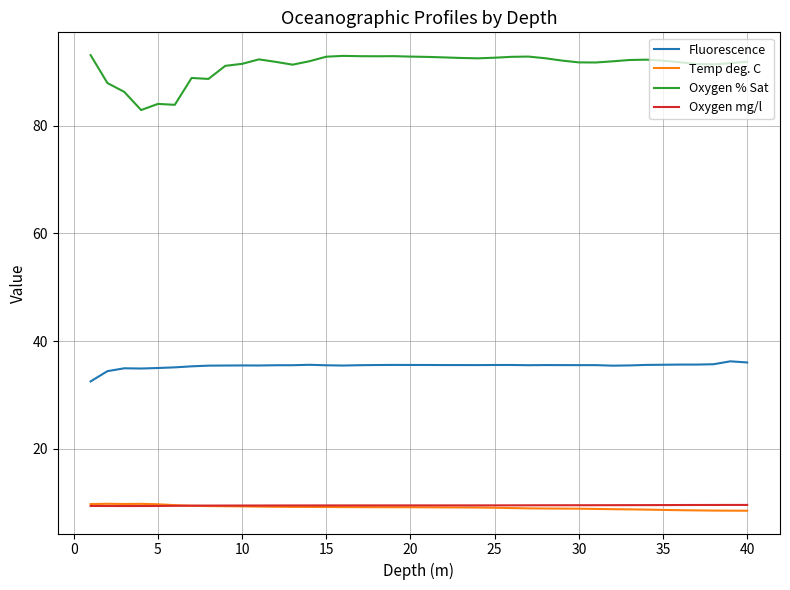

How many series are shown in this chart?

4